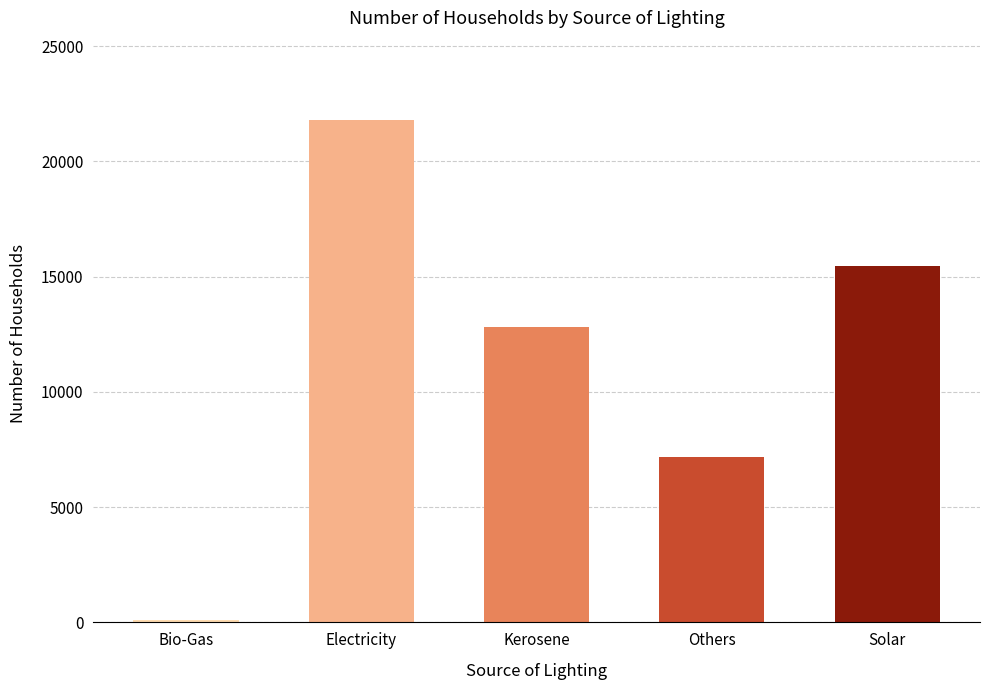

Which category has the lowest value across all series?

Bio-Gas